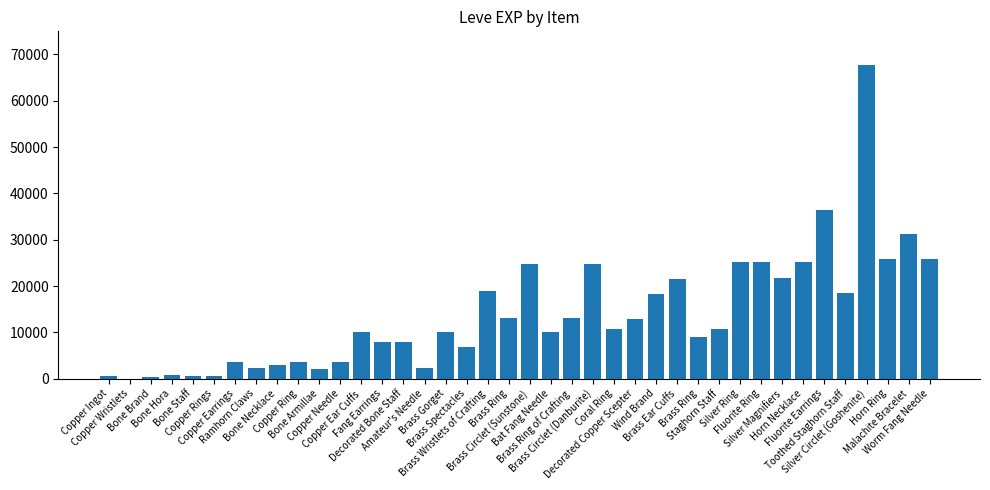

How many series are shown in this chart?

1